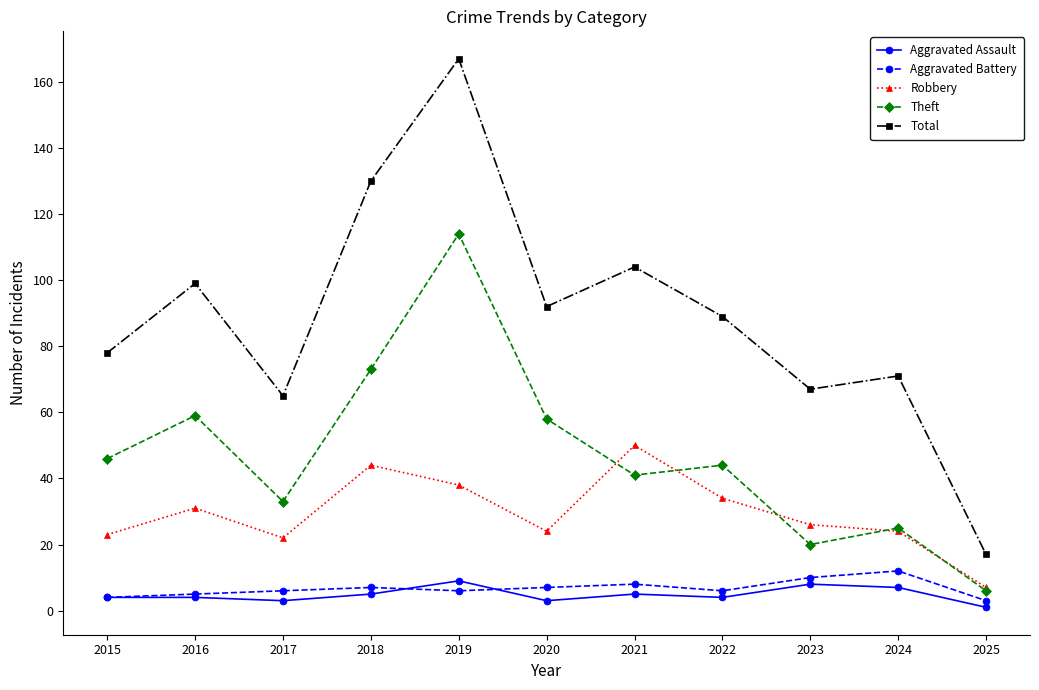

At which label does Theft reach its minimum?

2025